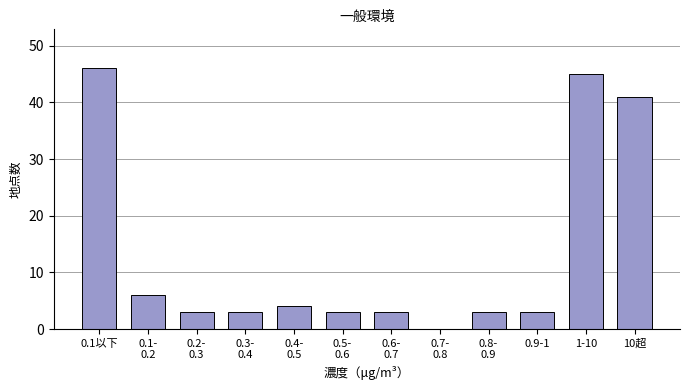

Is it true that the value at 0.1以下 is 46?

True